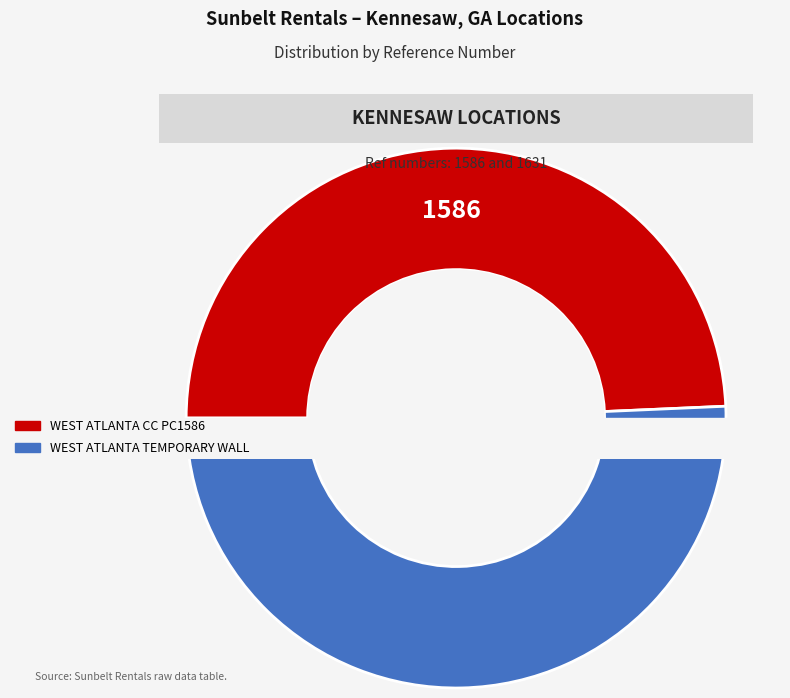

The WEST ATLANTA CC PC1586 slice represents 49% of the pie. True or false?

True